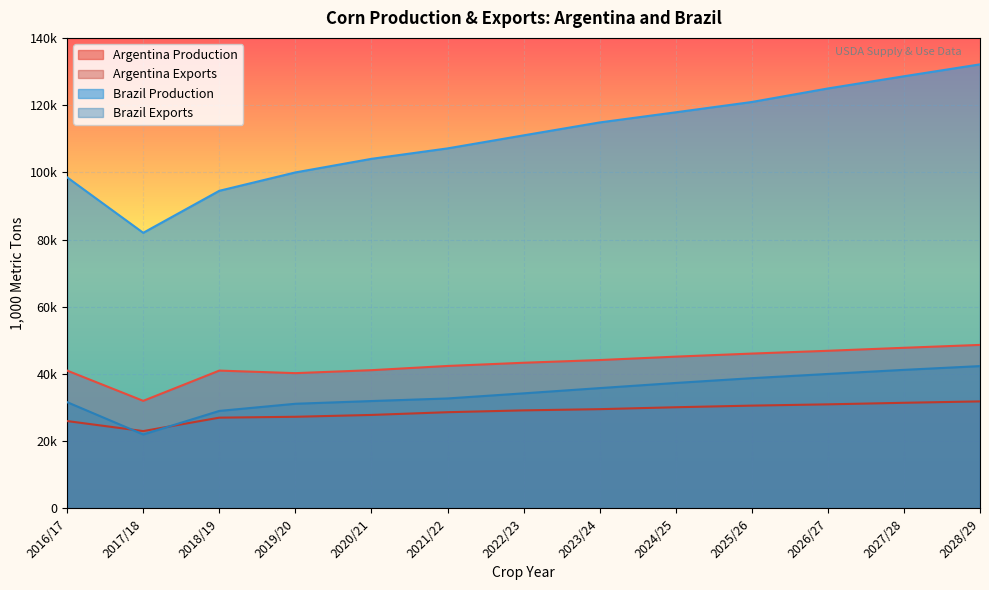

At which category does Brazil Production reach its first local valley?

2017/18